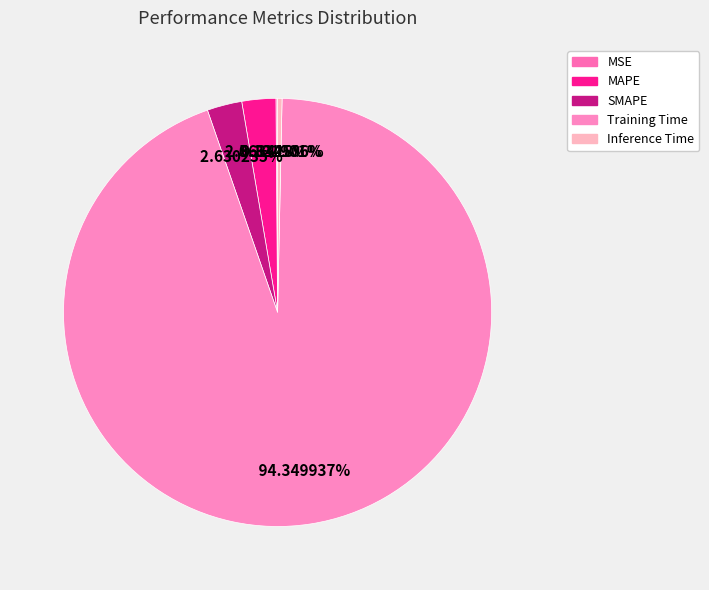

To the nearest percent, what percentage of the pie is Training Time?

94%